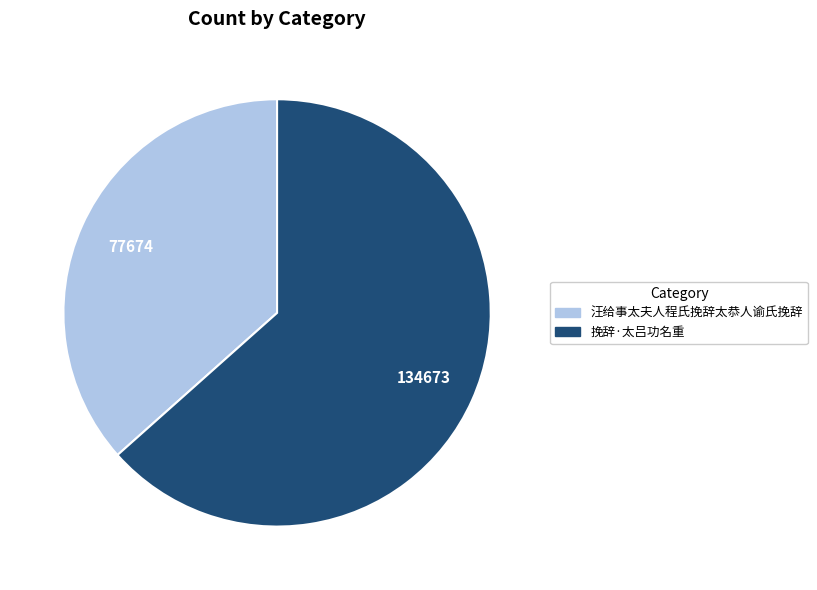

What is the ratio of the value at 汪给事太夫人程氏挽辞太恭人谕氏挽辞 to the value at 挽辞·太吕功名重?

0.6